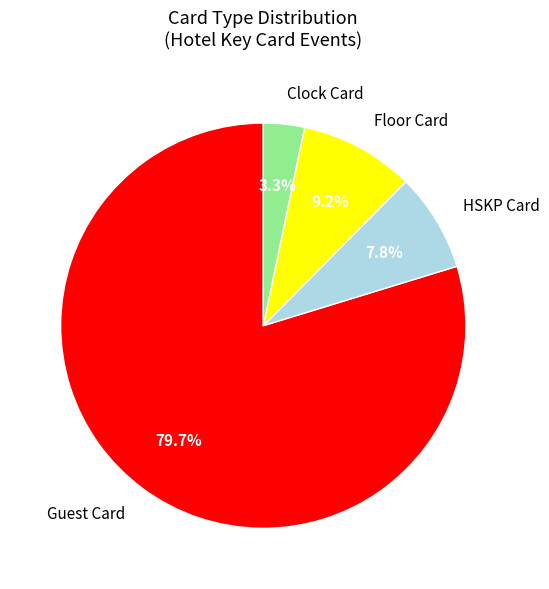

Approximately how many times larger is the value at Floor Card compared to Clock Card?

2.8